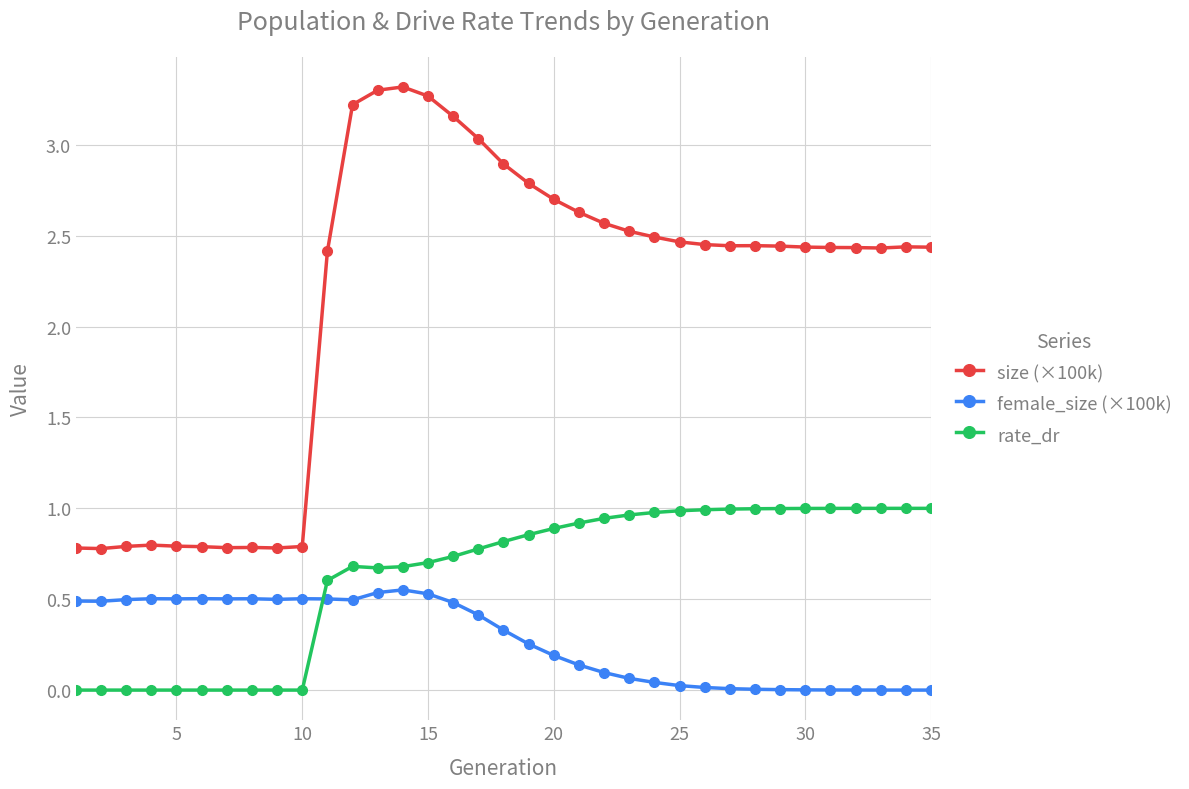

What is the maximum value for size (×100k)?

3.3